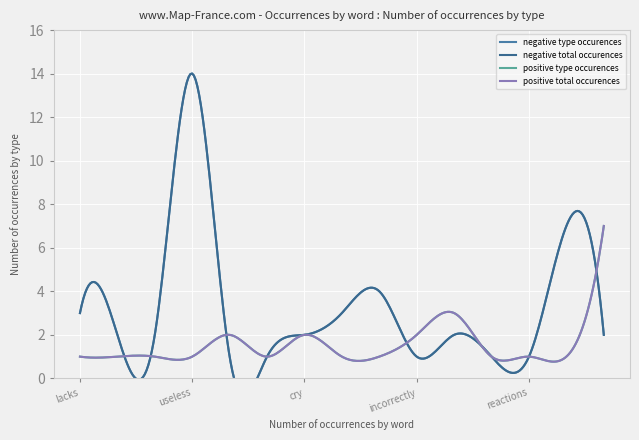

True or false: negative total occurences and positive anchor score intersect in this chart.

False